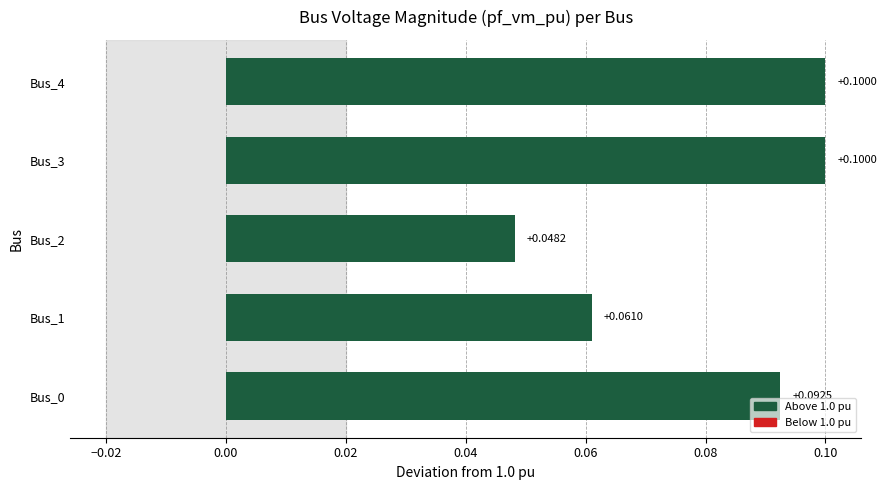

How many values are between 0 and 1?

5